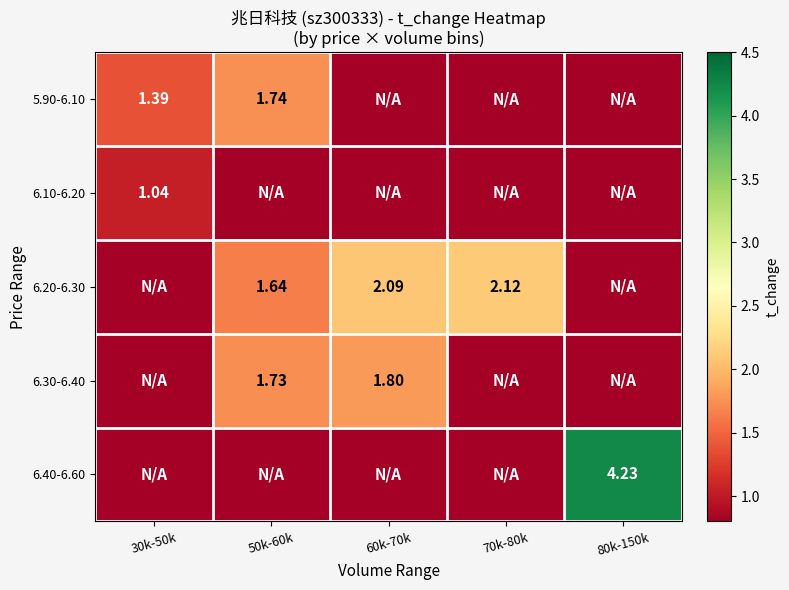

Count the number of data series in this chart.

5